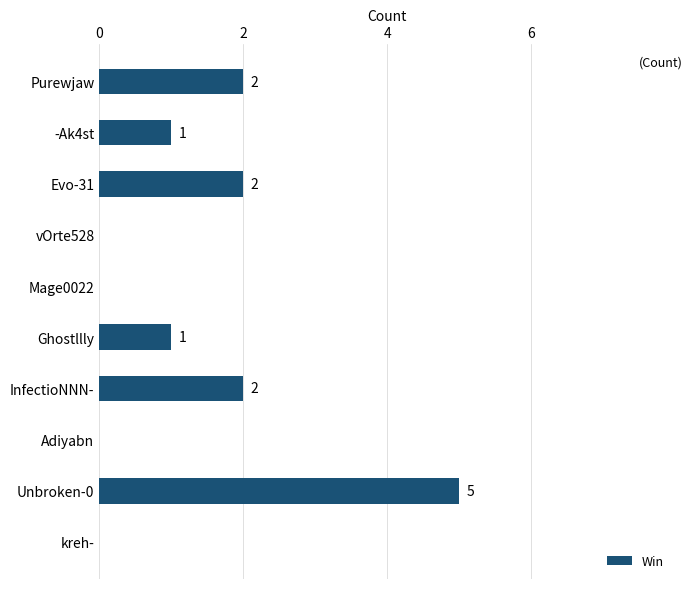

Which has a higher value, kreh- or InfectioNNN-?

InfectioNNN-